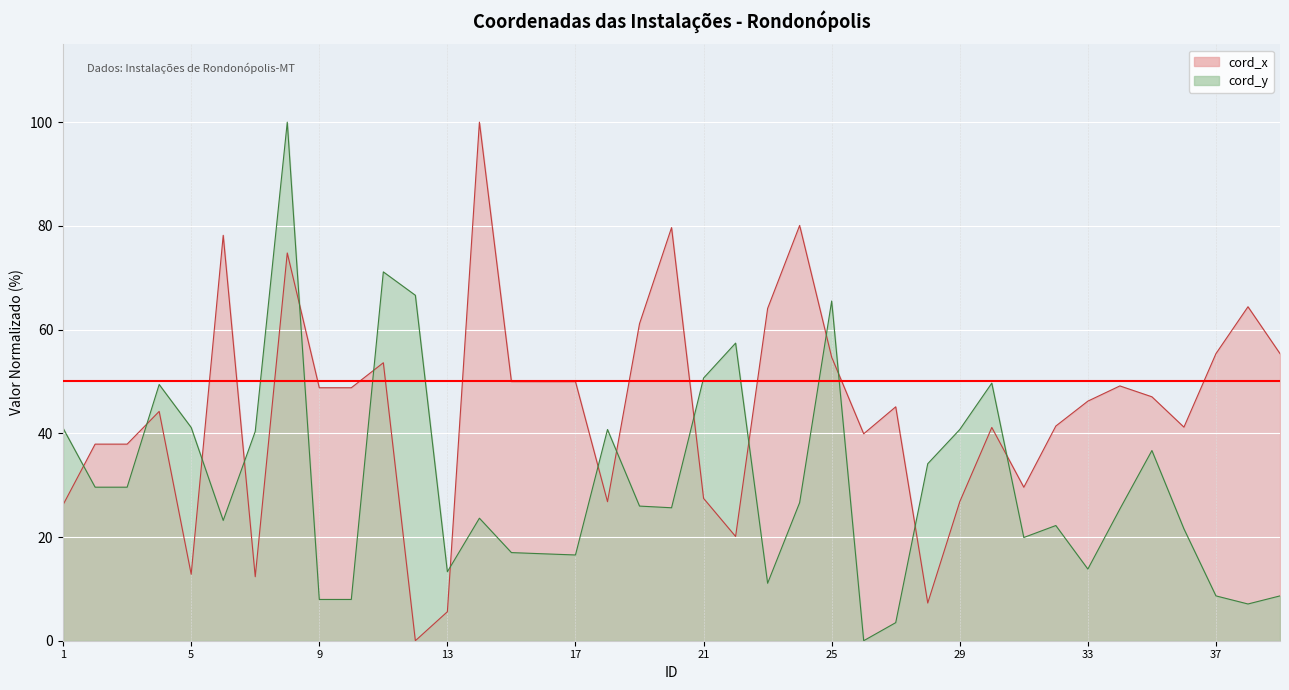

How many values in the cord_y series are below 25?

18